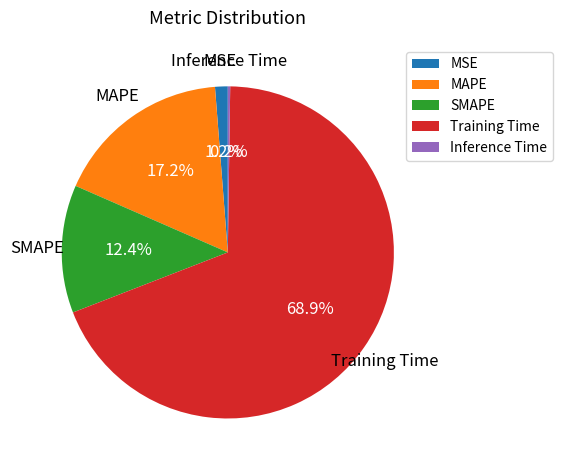

Is the sum of MAPE and MSE greater than half?

No